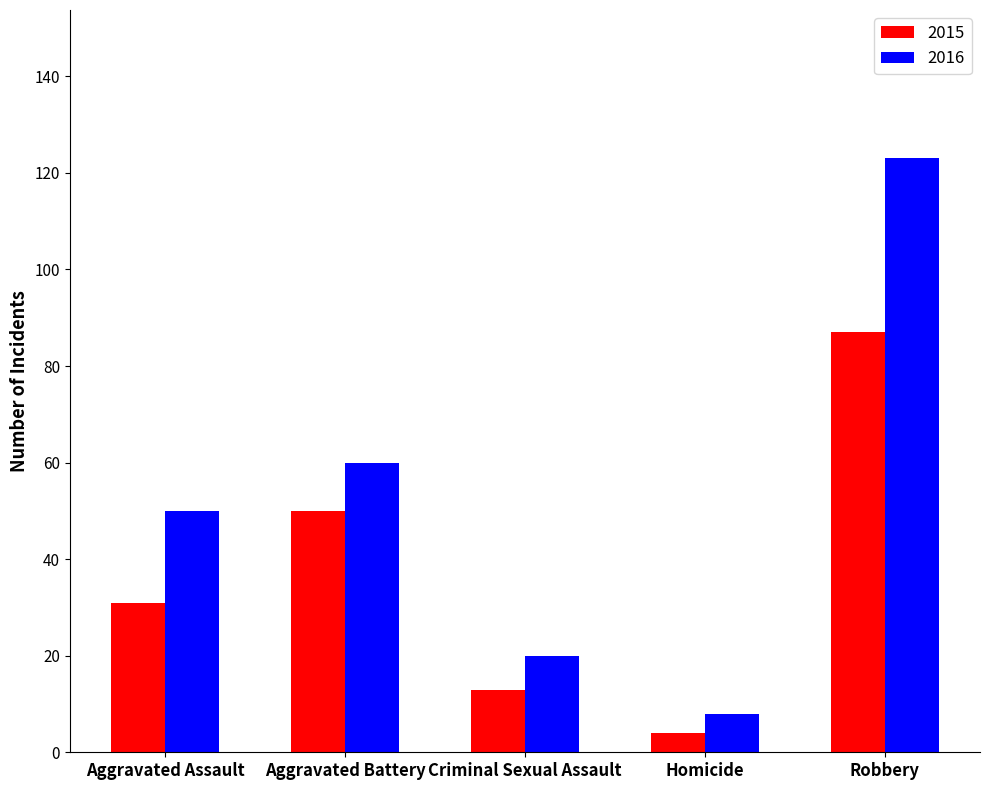

Are the bars horizontal?

No